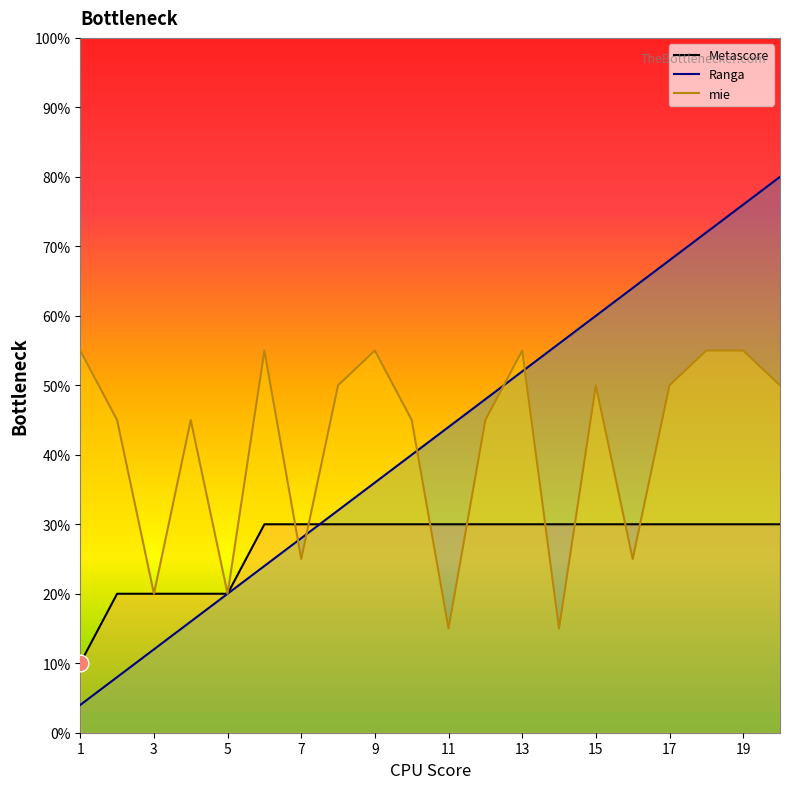

Rank the series by their maximum value, from highest to lowest.

Ranga, mie, Metascore